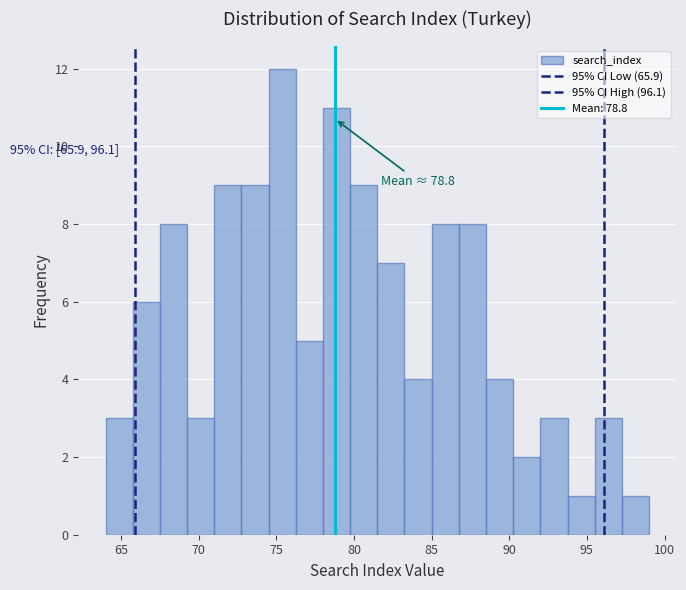

Read against the x-axis, roughly where is the centre of the tallest bar?

75.5